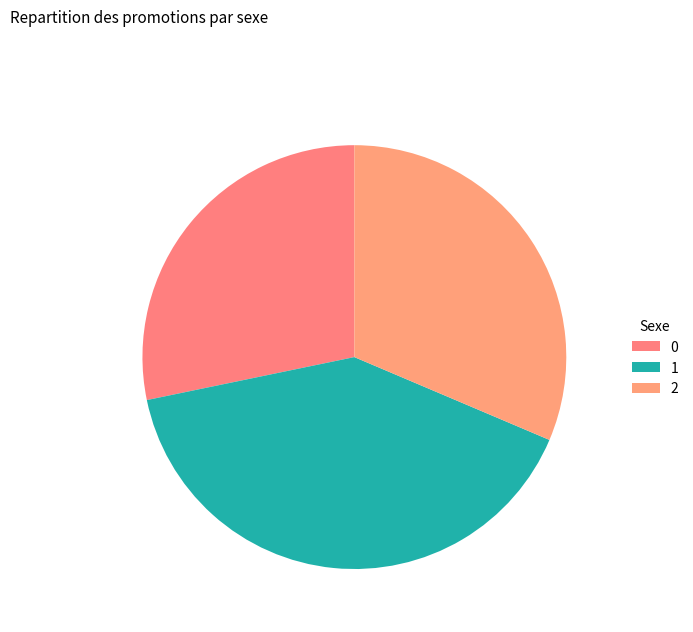

What is the change in value from 1 to 2?

-127.0